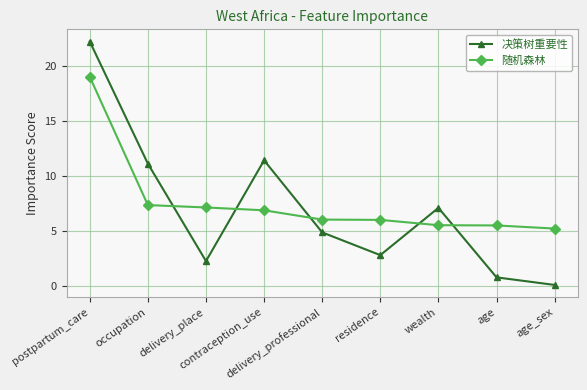

How many lines are shown in the chart?

2